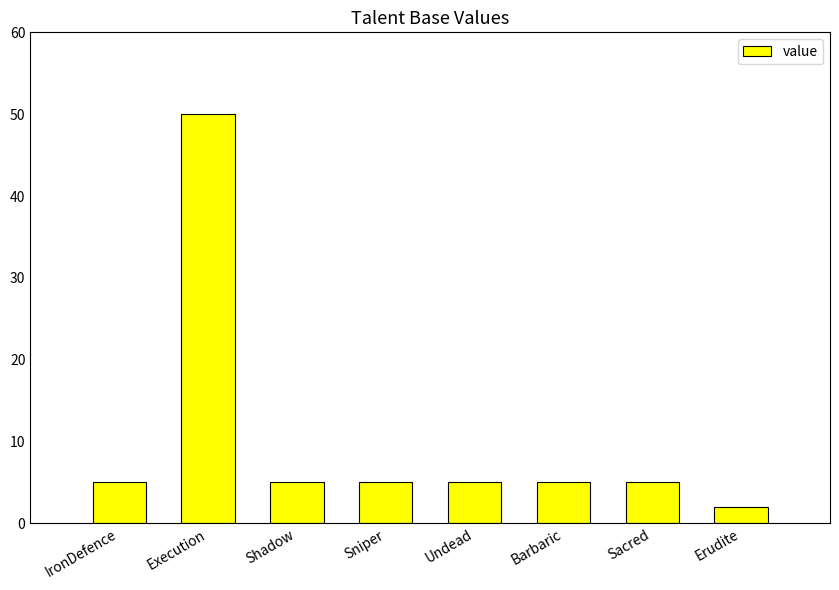

Count the number of categories in the chart.

8